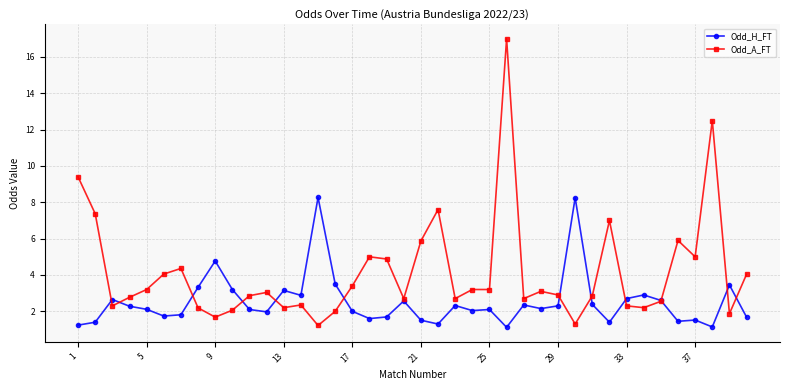

Which series ends up on top after the final intersection of Odd_H_FT and Odd_A_FT?

Odd_A_FT